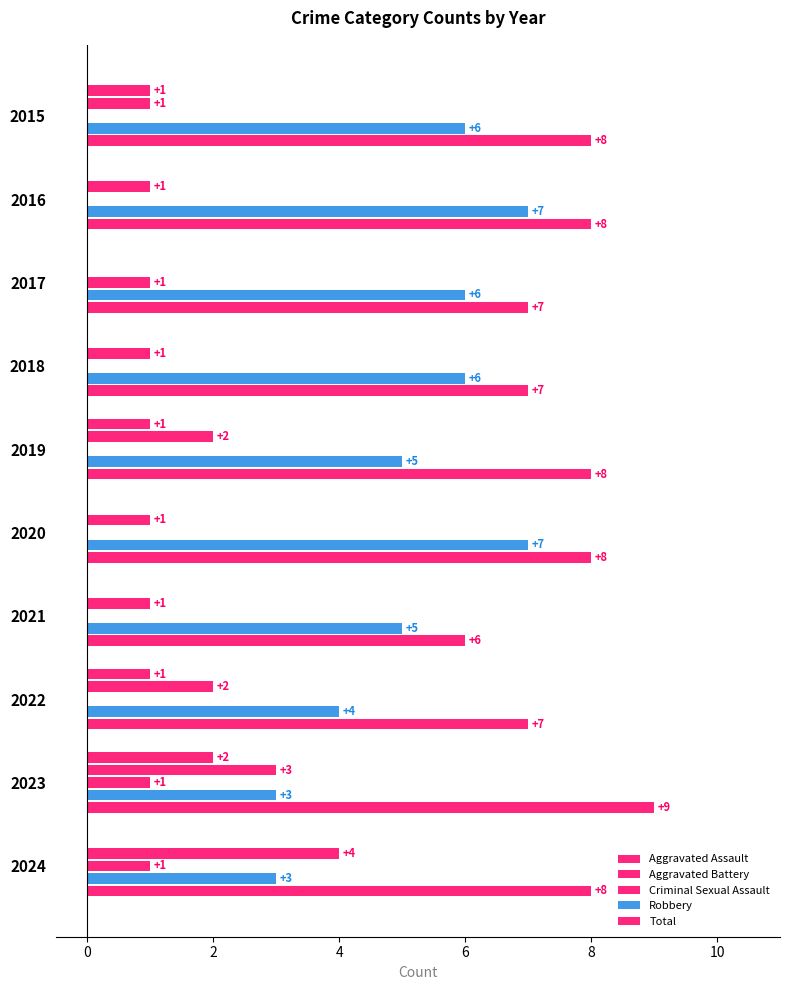

Which series has the largest total across all categories?

Total